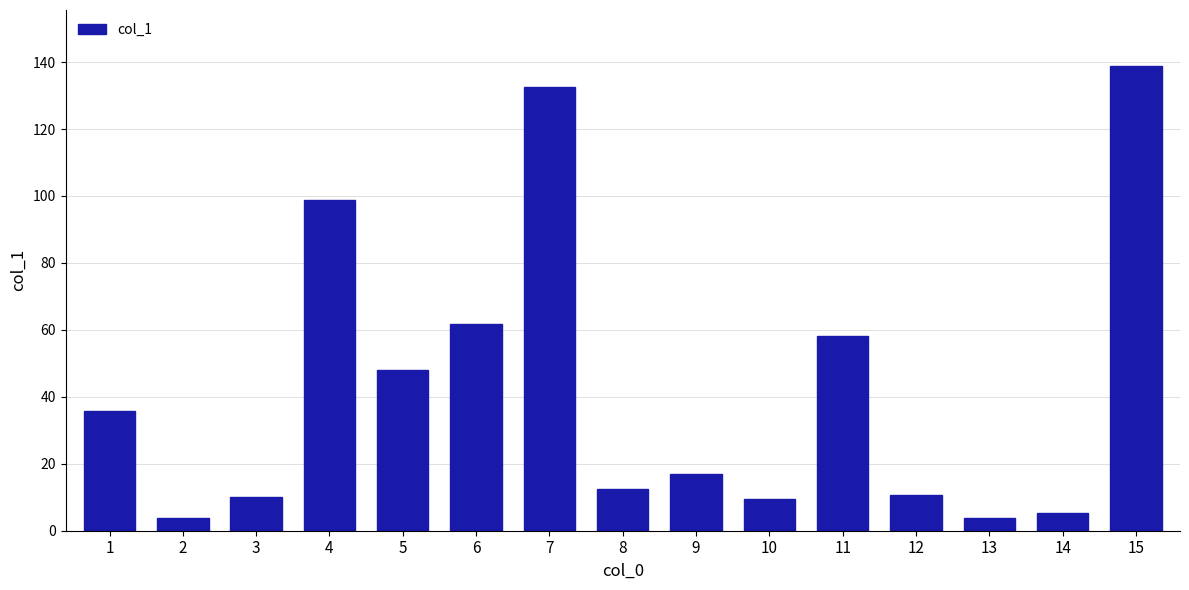

Which has a higher value, 15 or 8?

15